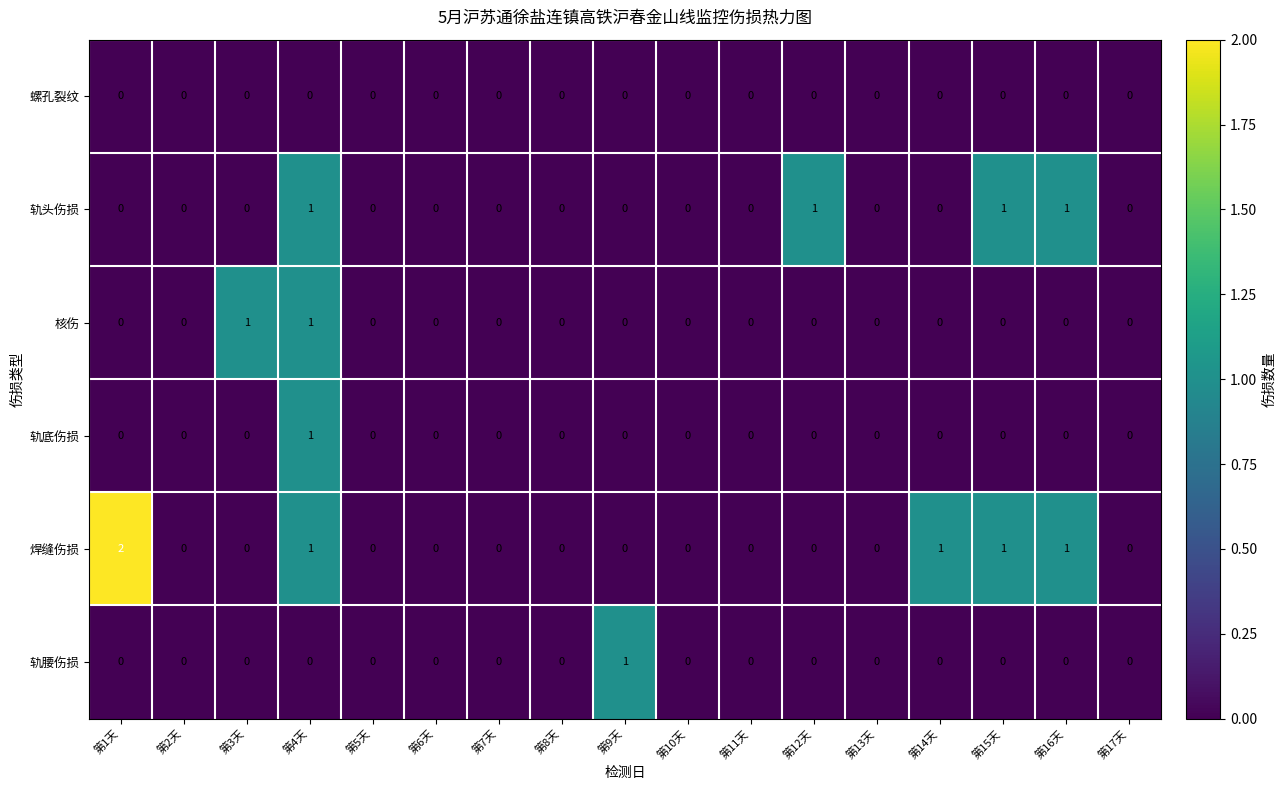

At which category is the sum across all series the highest?

第4天